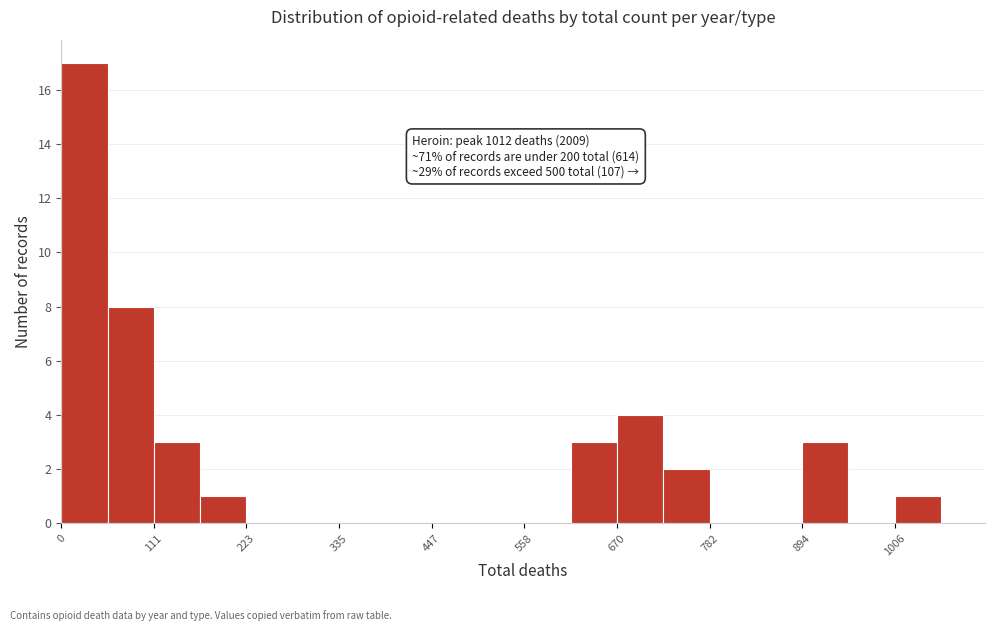

Read against the x-axis, roughly where is the centre of the tallest bar?

20